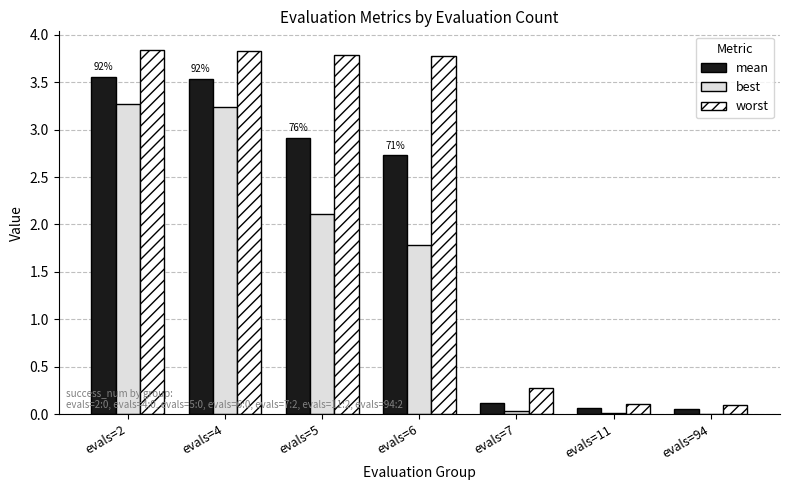

At which label does mean first exceed 2?

evals=2